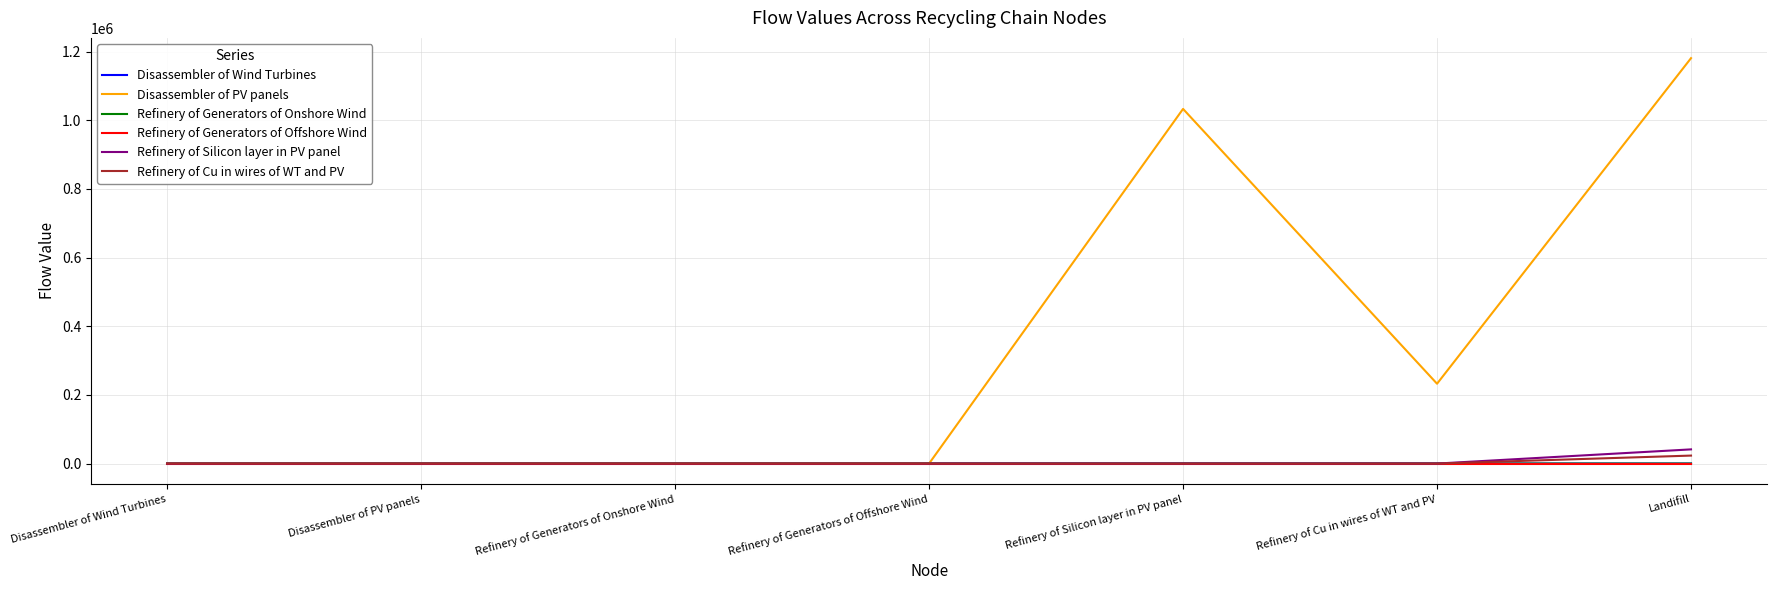

What is the maximum value shown in the chart?

1180675.2